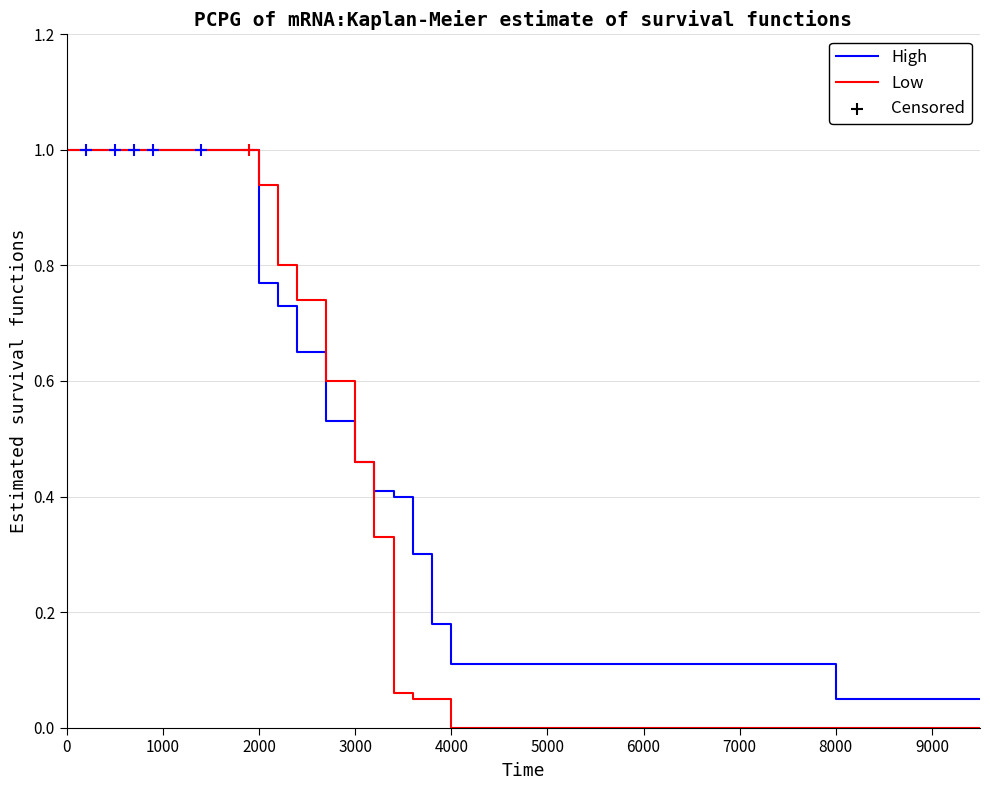

The High series shows 0.1 at 6000. True or false?

True